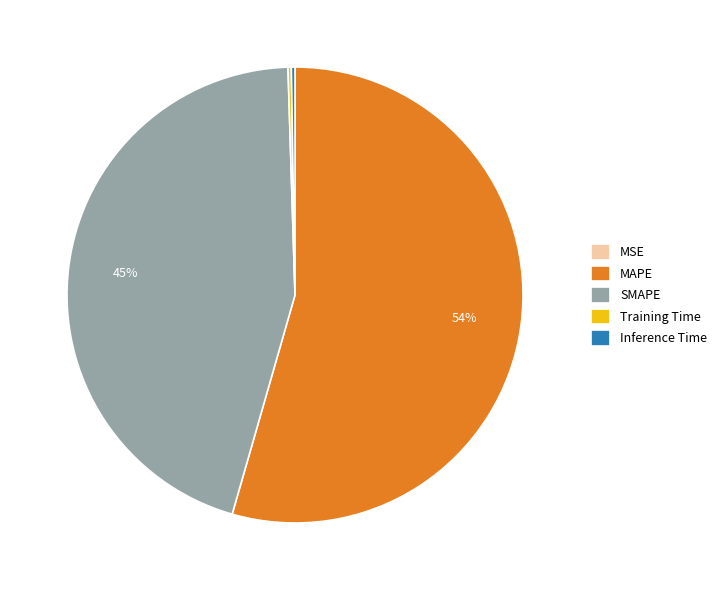

To the nearest percent, what is the average slice percentage?

20%